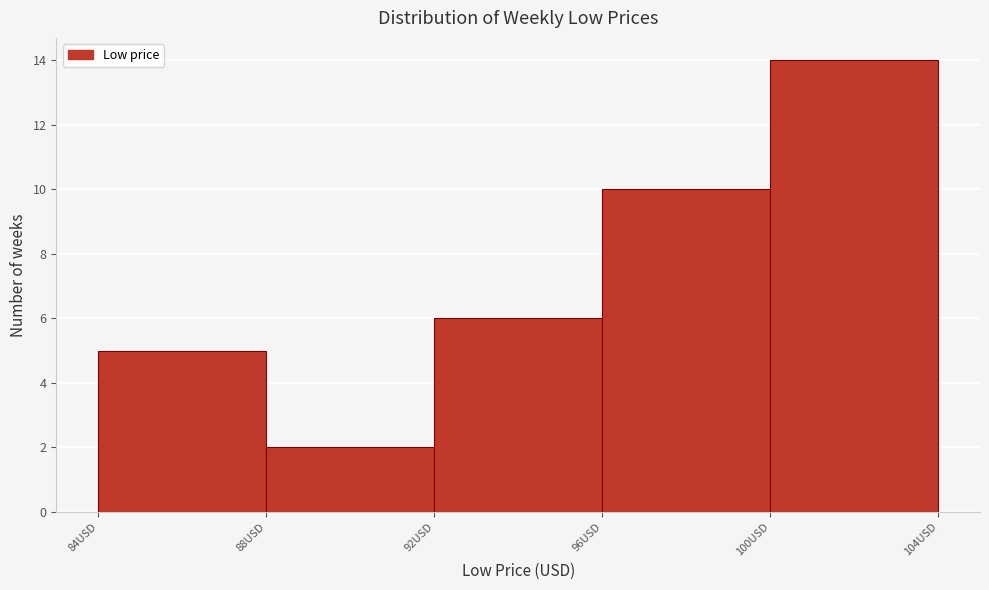

Which range on the x-axis has the tallest bar?

100 to 104